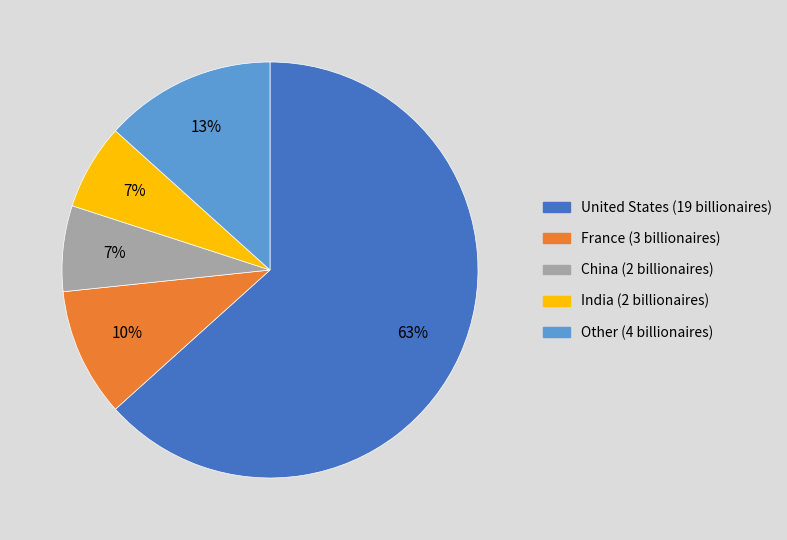

Do India and China together represent more than half of the pie?

No